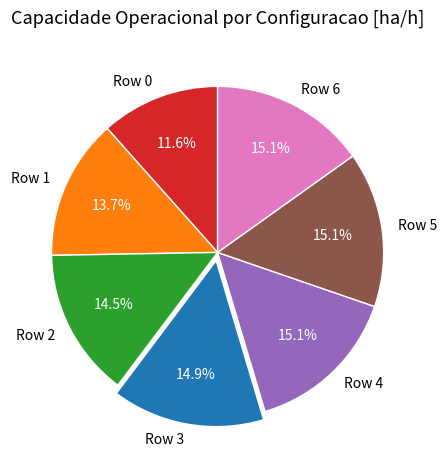

How many slices are in this pie chart?

7